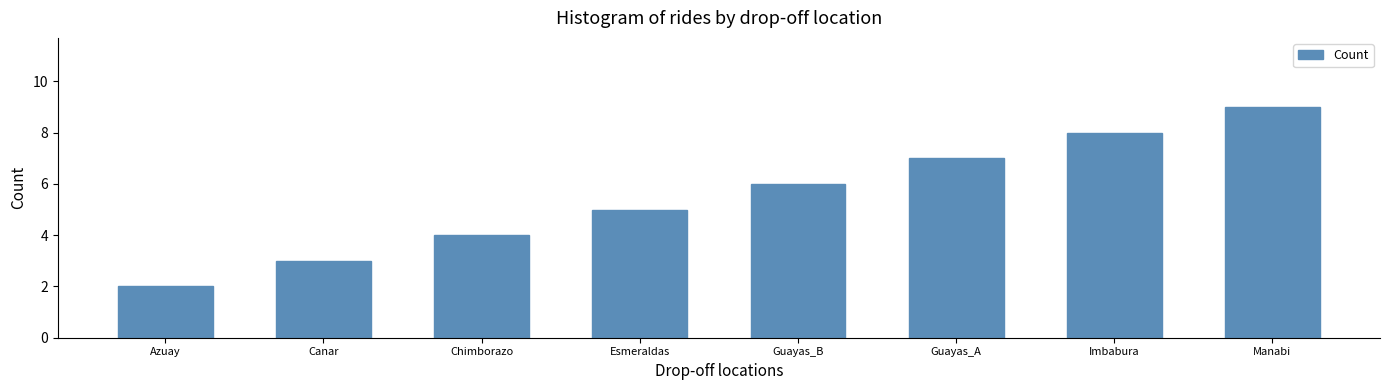

What position from the right is Azuay?

8